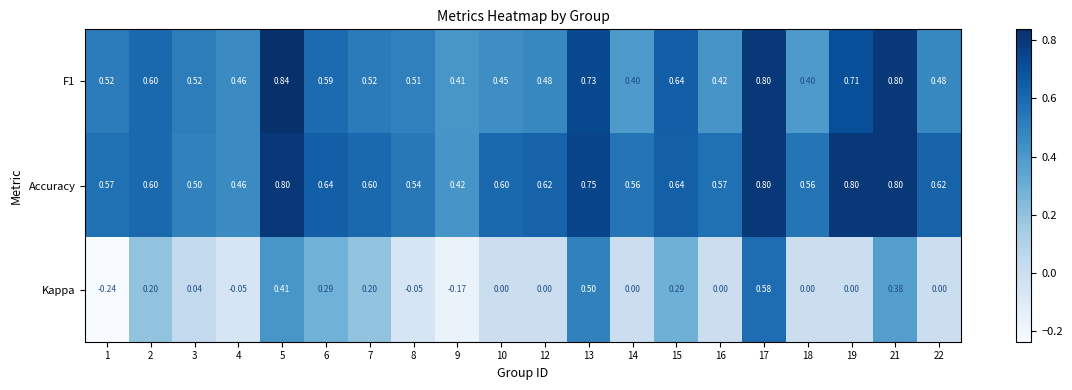

Which series has the largest range (max minus min)?

Kappa